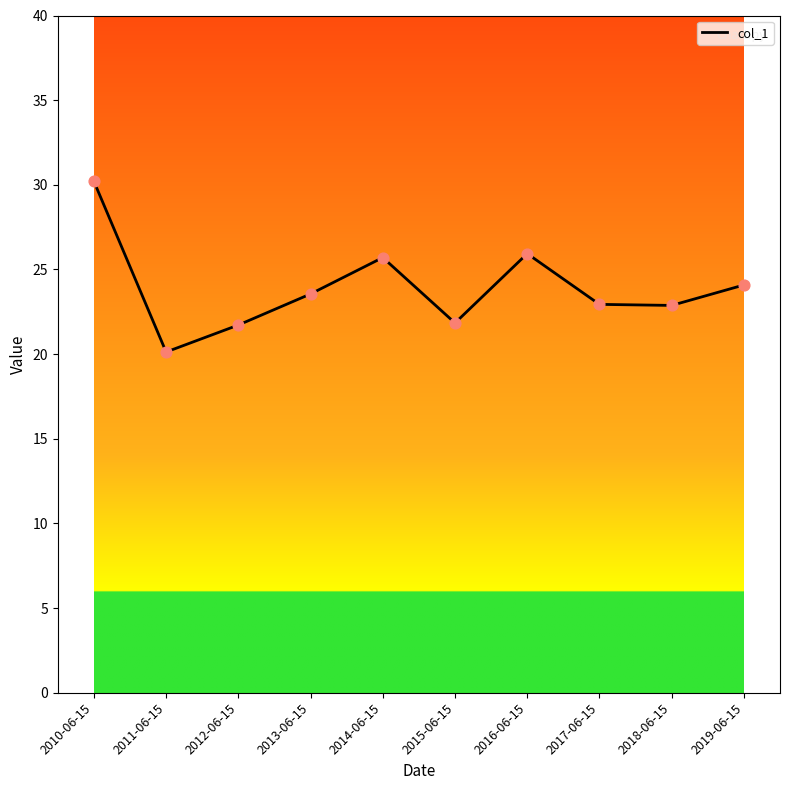

Between 2010-06-15 and 2012-06-15, which is larger?

2010-06-15